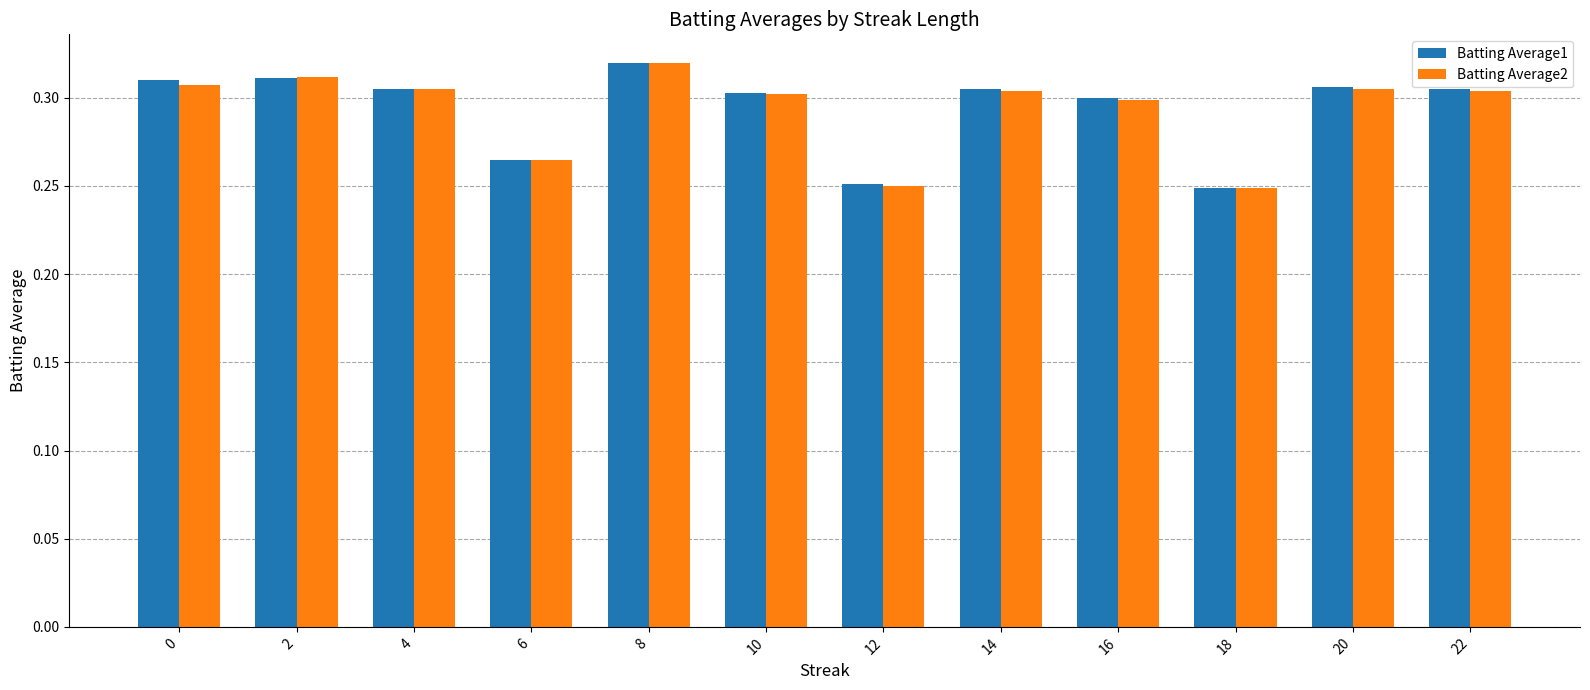

The Batting Average1 series shows 0.3 at 20. True or false?

True